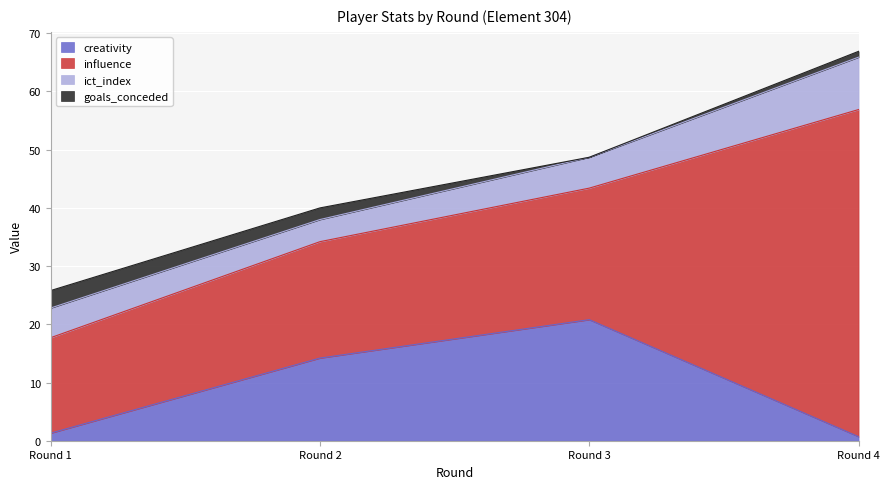

What is the average value of the creativity series?

9.2